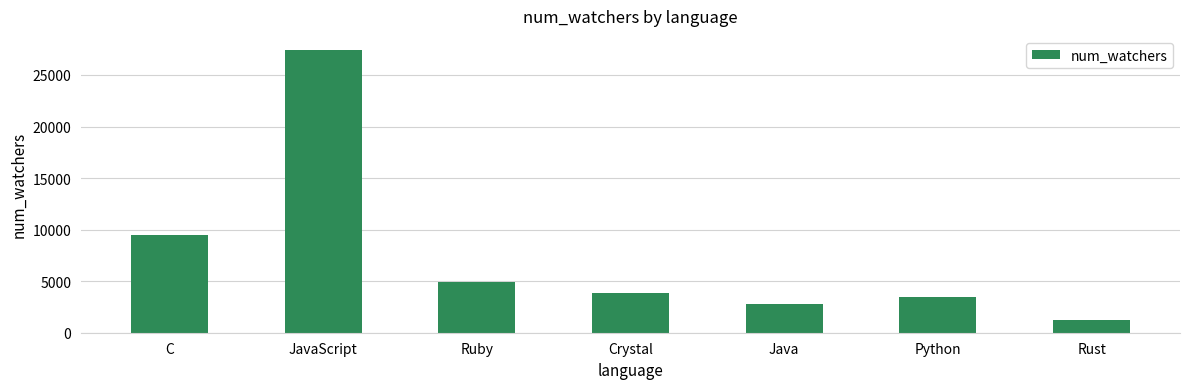

Reading left to right, list all the values displayed in this chart.

C=9451	JavaScript=27417	Ruby=4923	Crystal=3873	Java=2779	Python=3437	Rust=1205